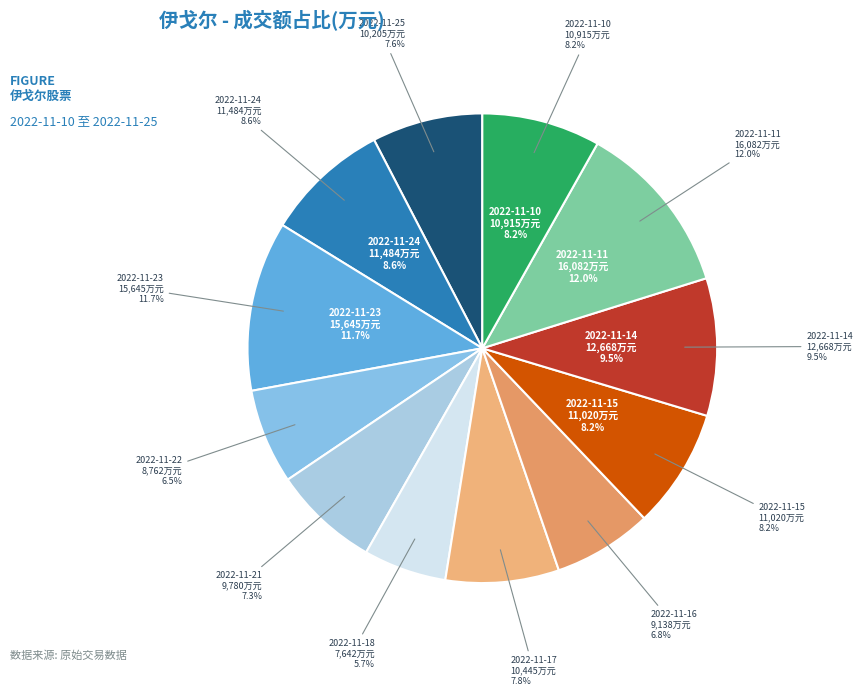

Rank the categories by value from lowest to highest.

2022-11-18, 2022-11-22, 2022-11-16, 2022-11-21, 2022-11-25, 2022-11-17, 2022-11-10, 2022-11-15, 2022-11-24, 2022-11-14, 2022-11-23, 2022-11-11